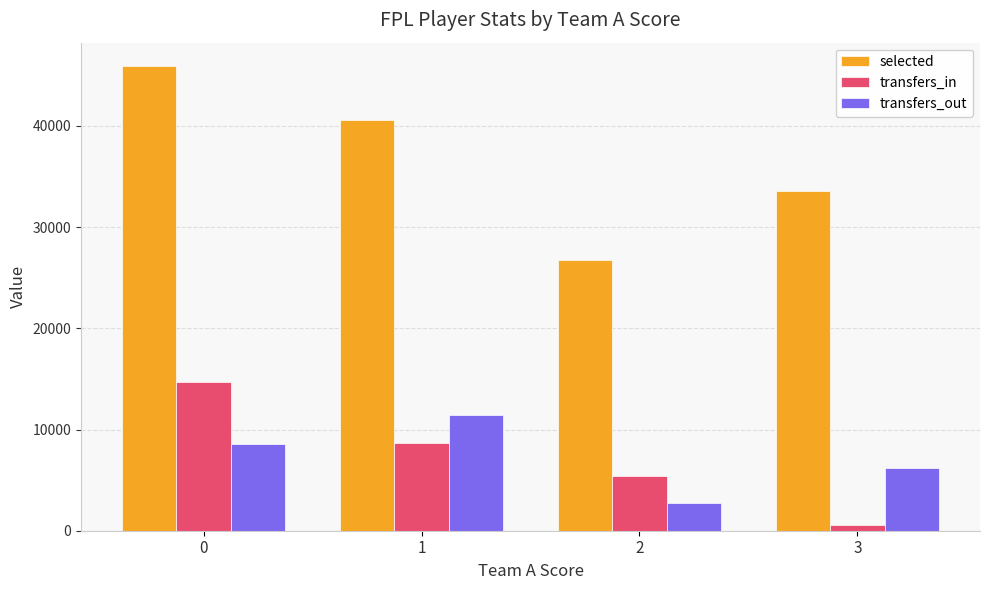

What is the difference between the maximum and minimum values in the transfers_out series?

8760